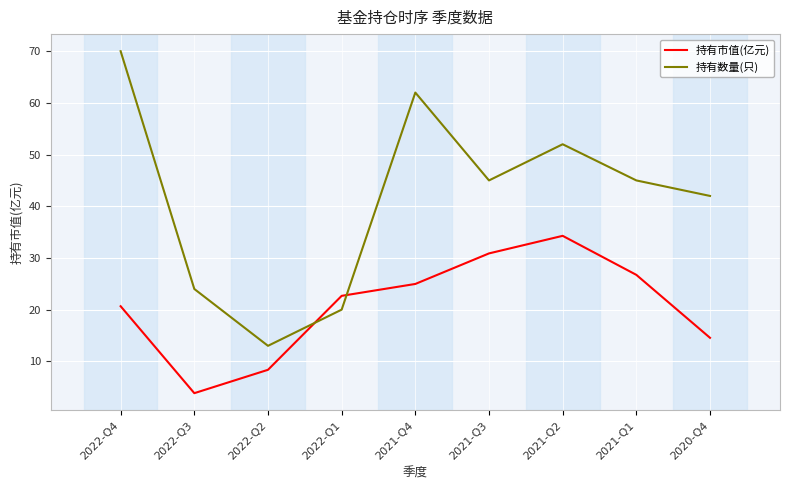

At which label is 持有数量(只) closest to 41?

2020-Q4